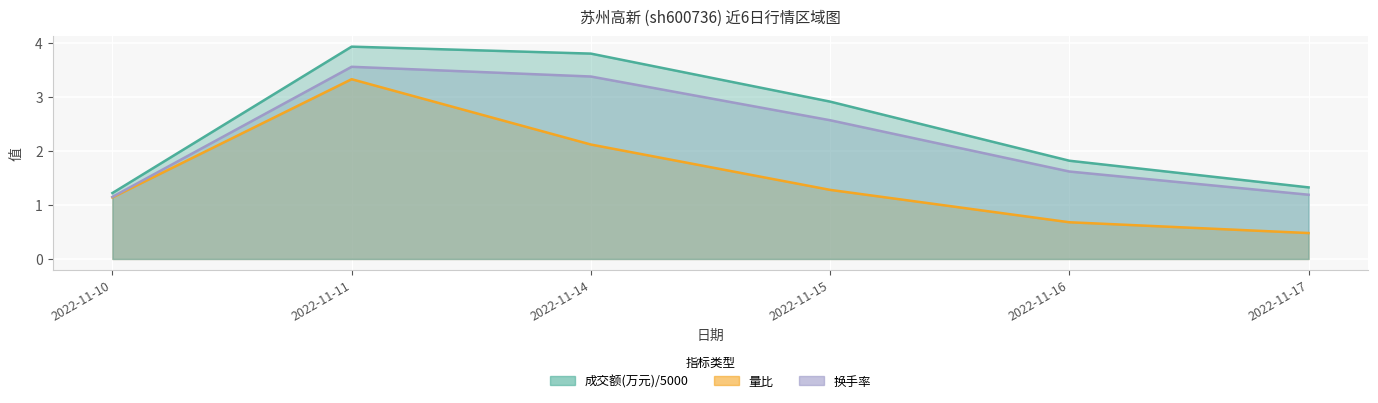

The 换手率 series shows 1.6 at 2022-11-16. True or false?

True